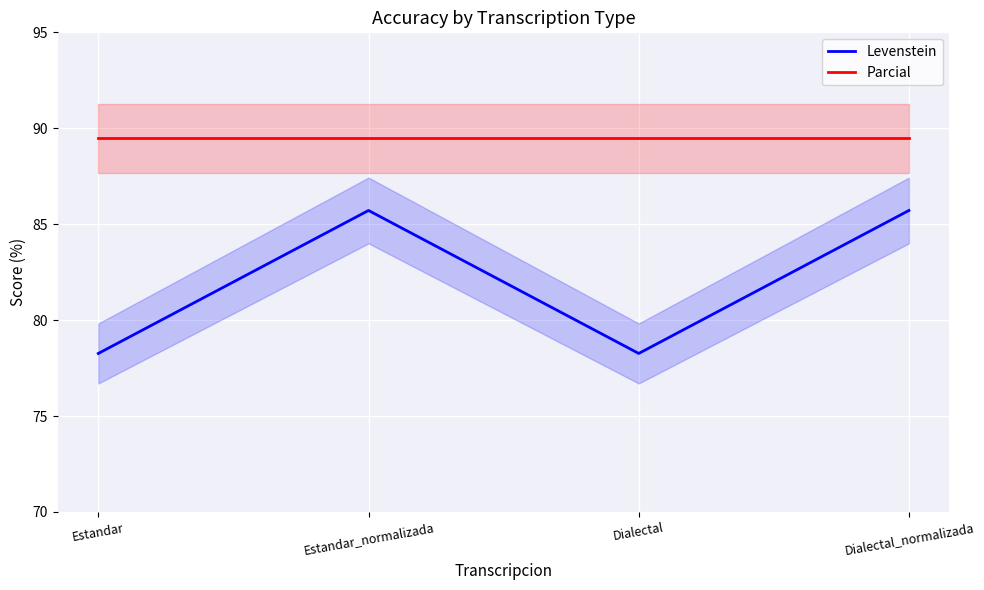

What is the minimum value for Parcial?

89.5